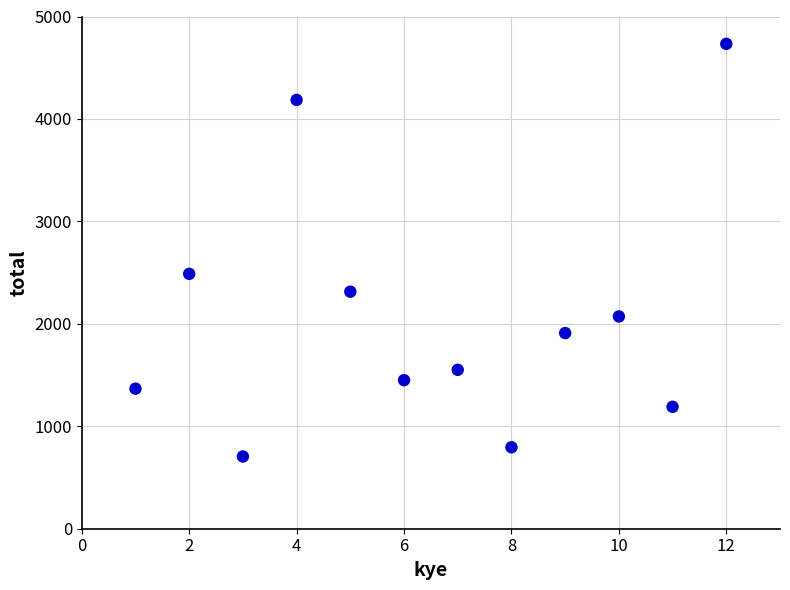

What Y value in the scatter plot is closest to 2719?

2488